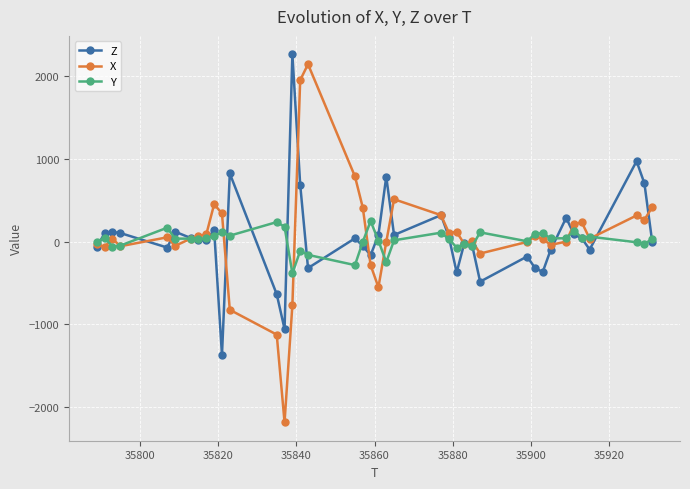

Which series has the largest range (max minus min)?

X